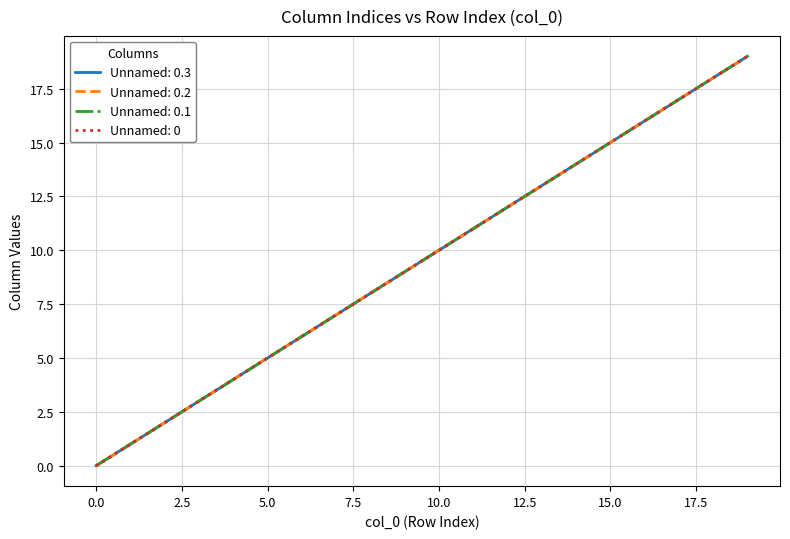

Does the chart display data point markers on the line(s)?

No